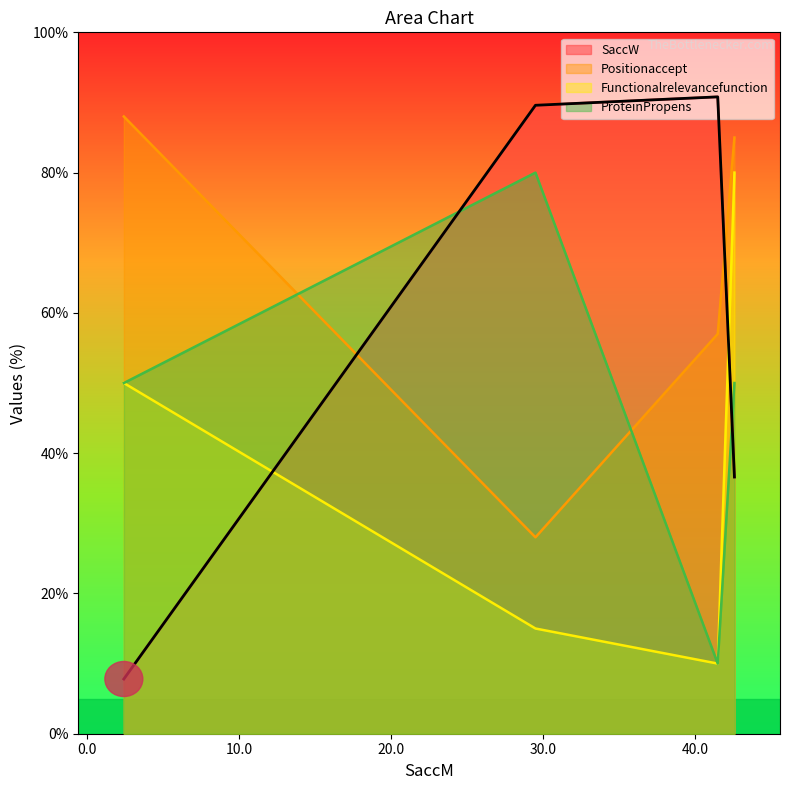

Which series has the widest spread of values?

SaccW